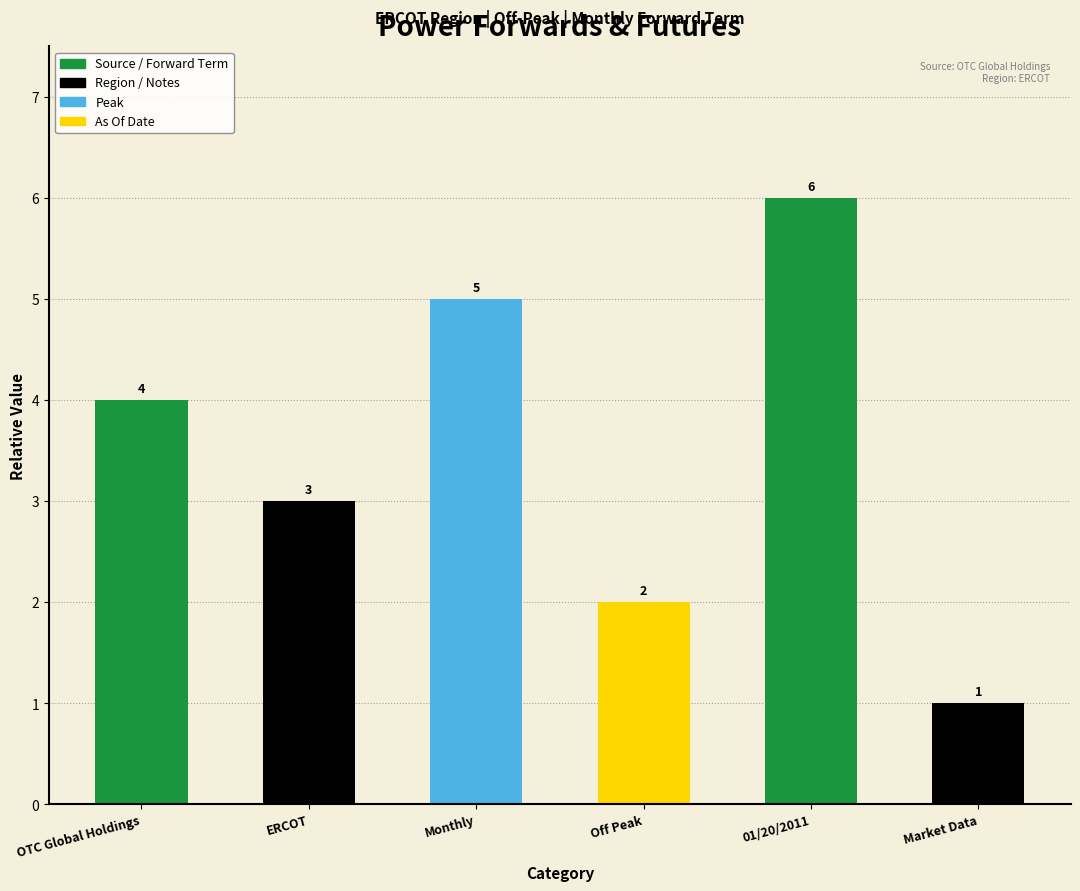

List the labels in order of value, largest first.

01/20/2011, Monthly, OTC Global Holdings, ERCOT, Off Peak, Market Data